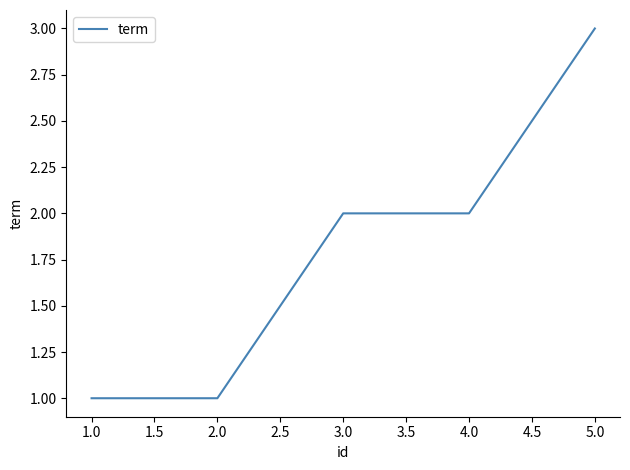

What is the sum of the values at 5.0 and 4.0?

5